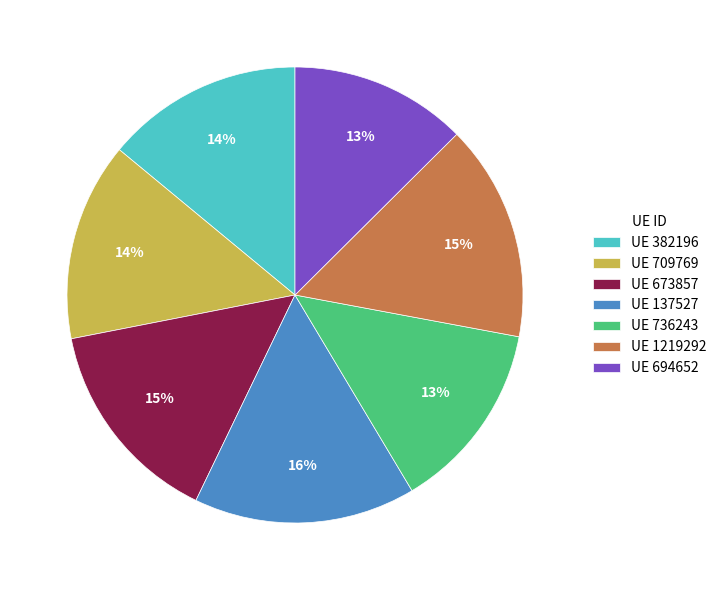

Is it true that UE 673857 is 15% of the pie?

True